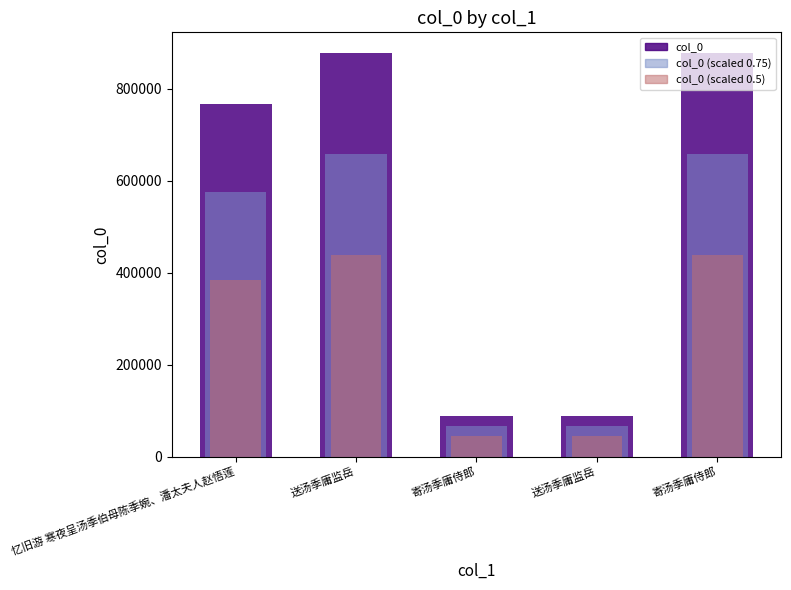

The col_0 series shows 878507.0 at 寄汤季庸侍郎. True or false?

True